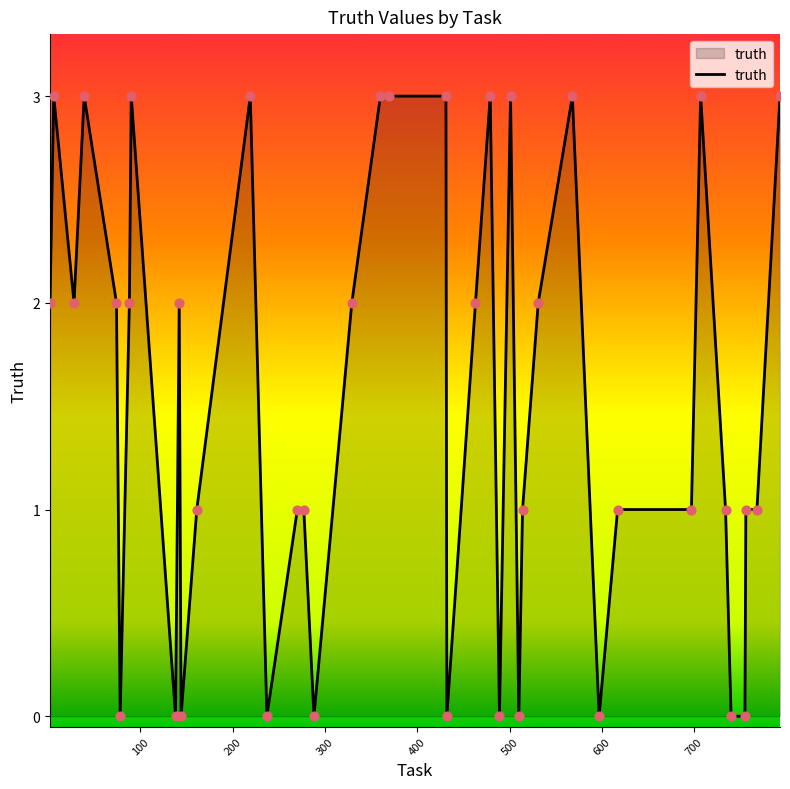

What is the difference between the maximum and minimum values?

3